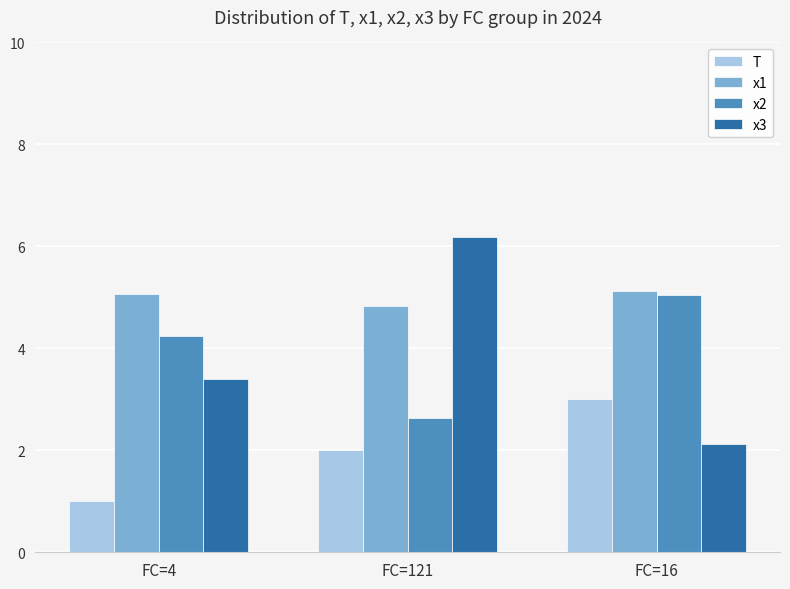

The T series shows 1.0 at FC=4. True or false?

True